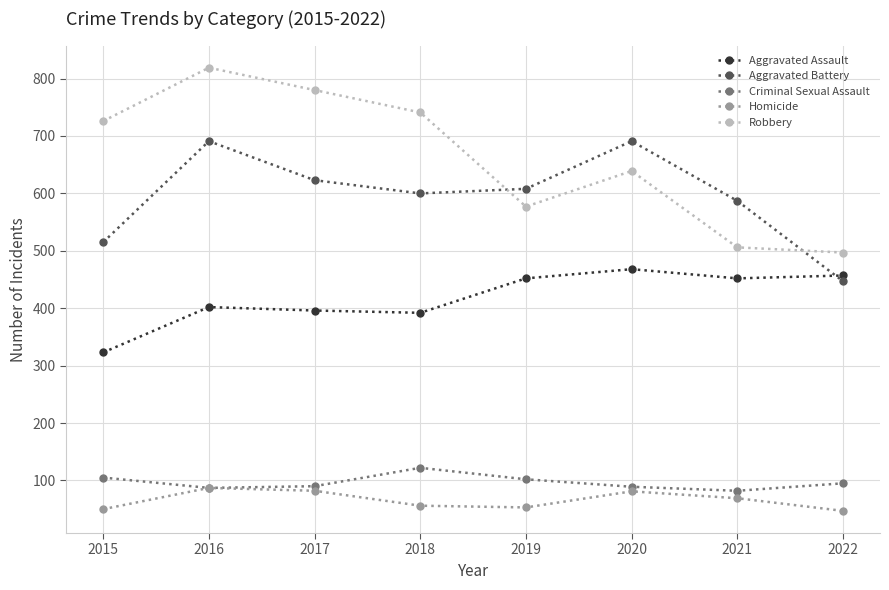

What is the difference between the maximum and minimum values in the Criminal Sexual Assault series?

40